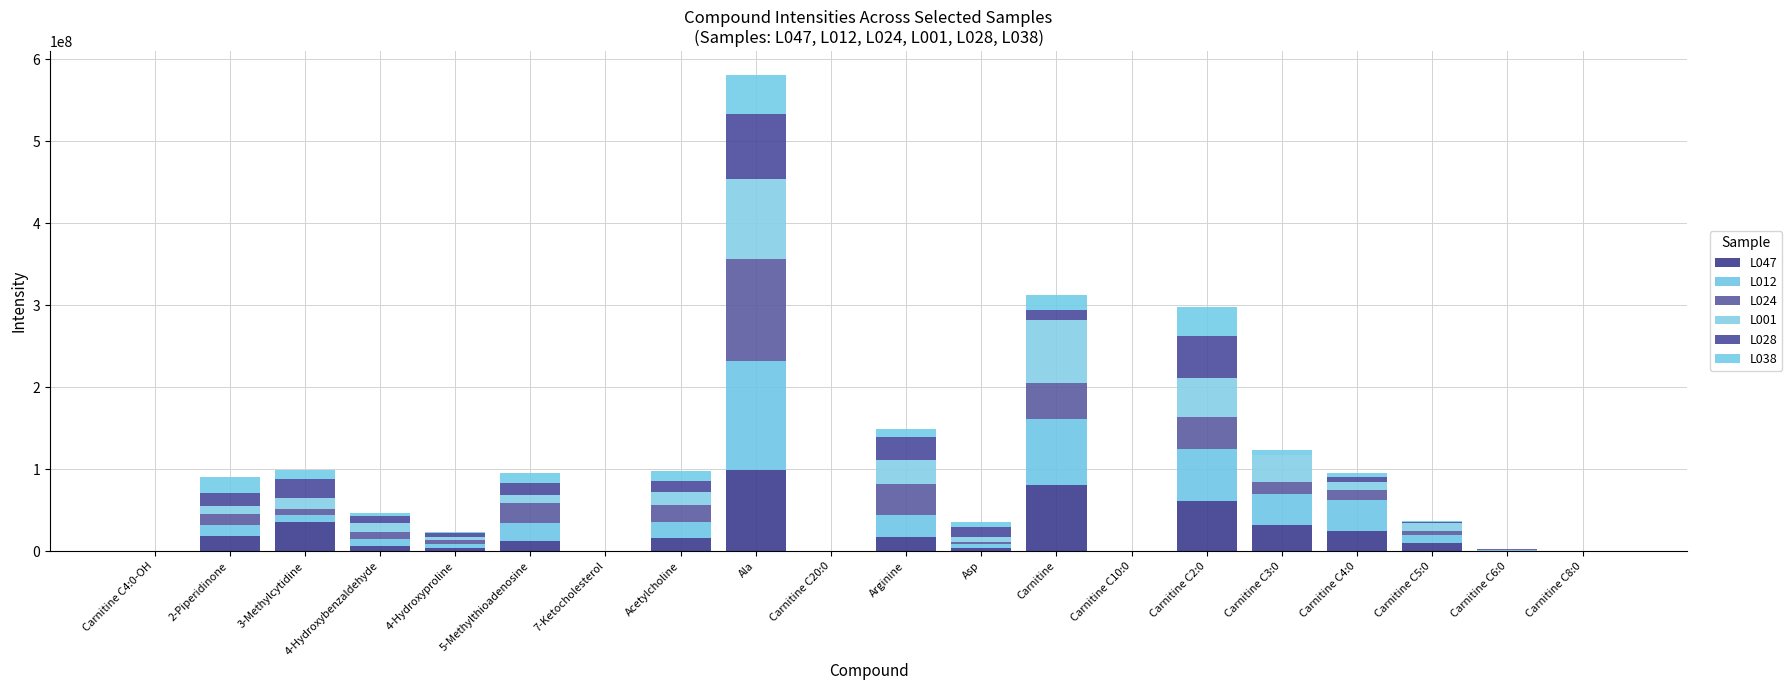

What is the difference between the second highest and second lowest values in the L012 series?

80361178